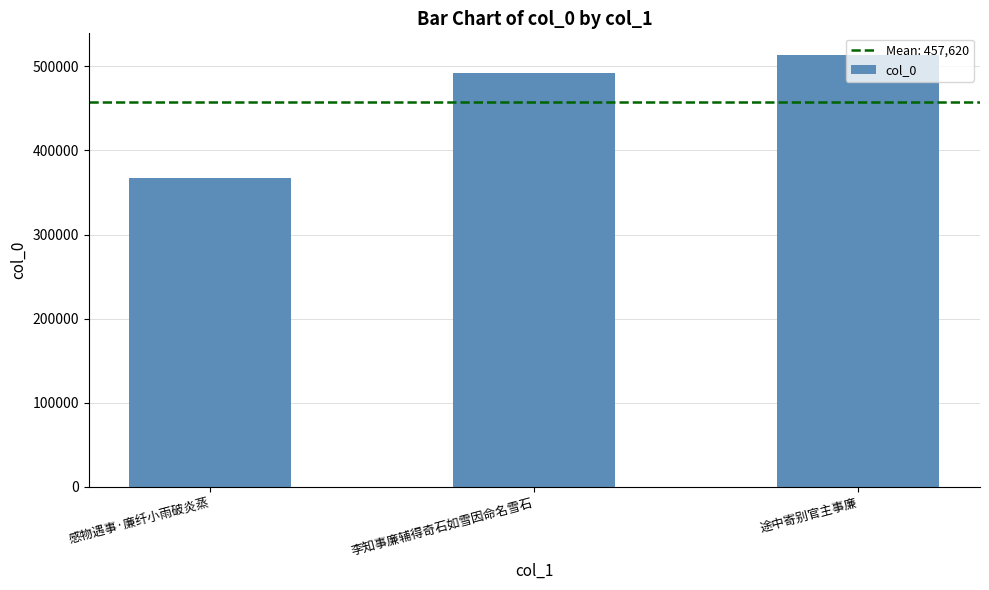

The value at 李知事廉辅得奇石如雪因命名雪石 is 151681. True or false?

False